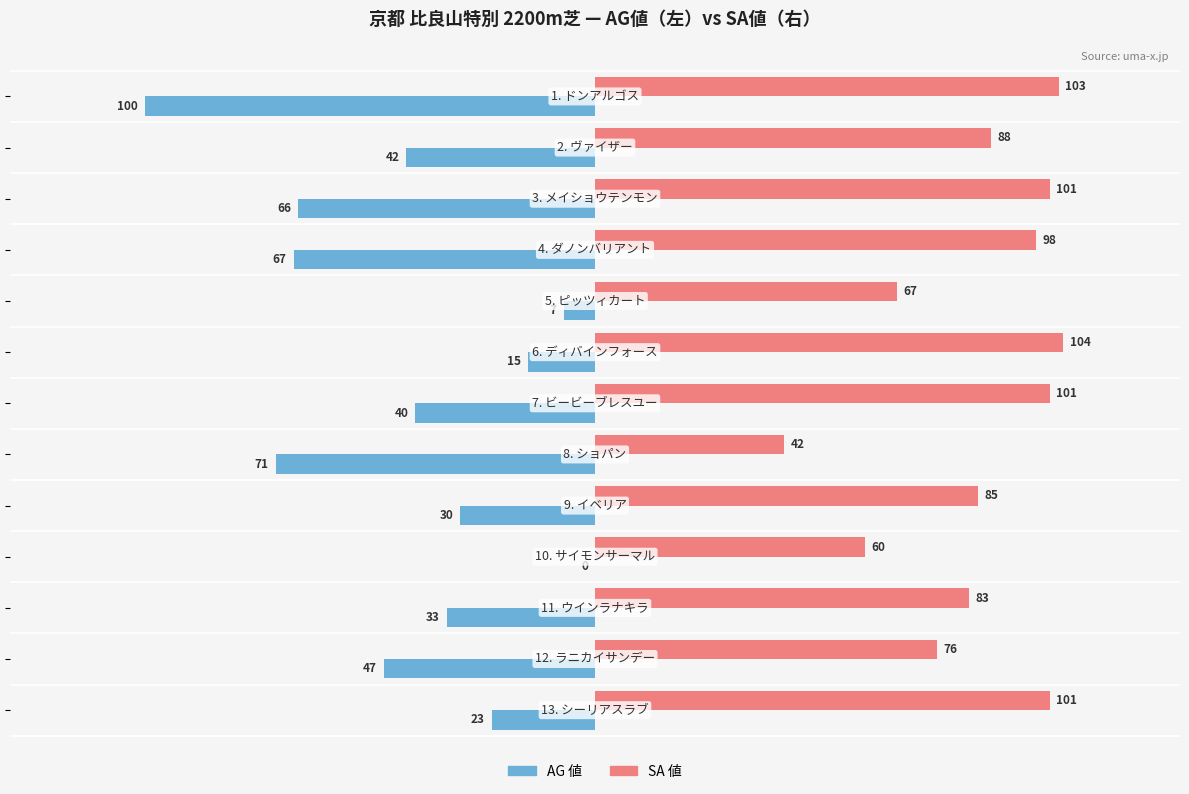

What is the sum of all SA 値 values?

1109